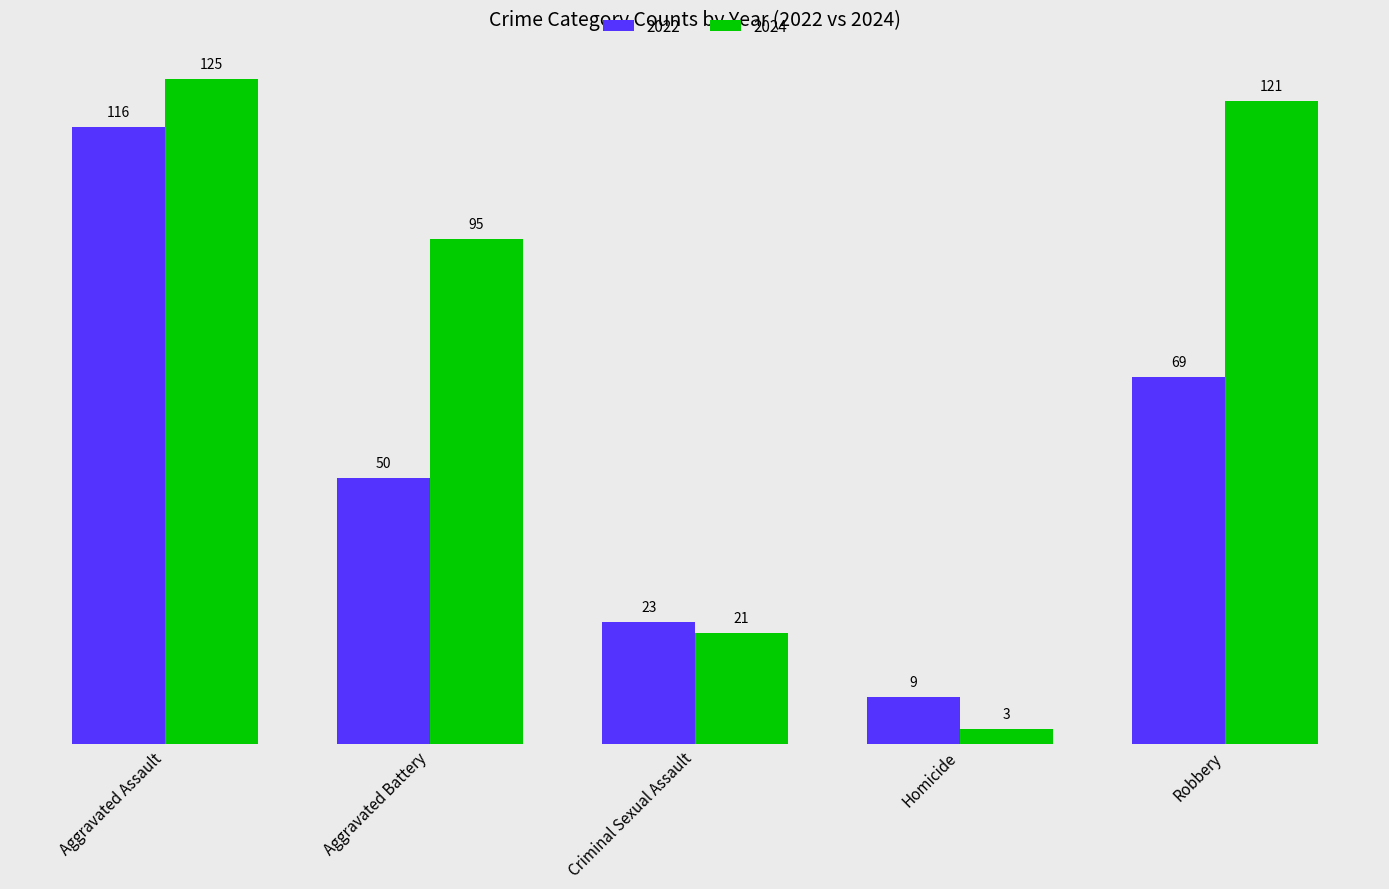

How many bars are there in total?

10